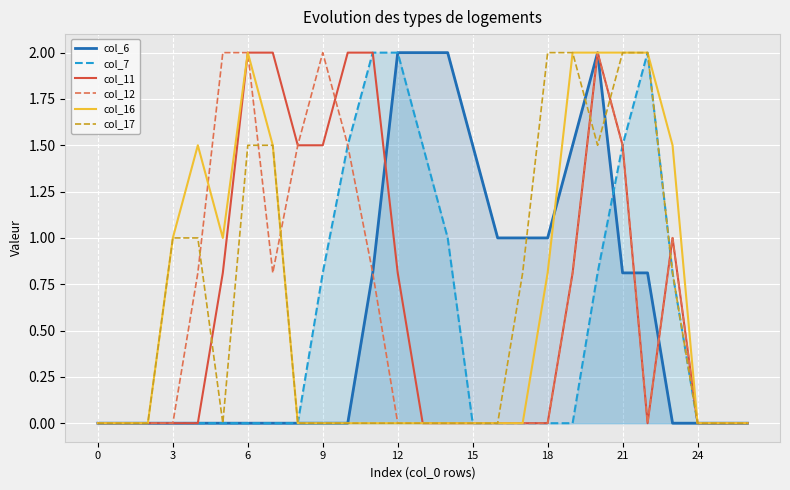

List the series in order of their peak value, highest first.

col_6, col_7, col_11, col_12, col_16, col_17